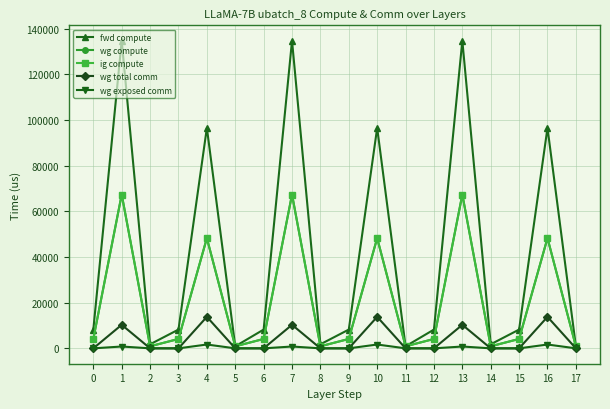

What is the sum of all wg compute values?

376943.5